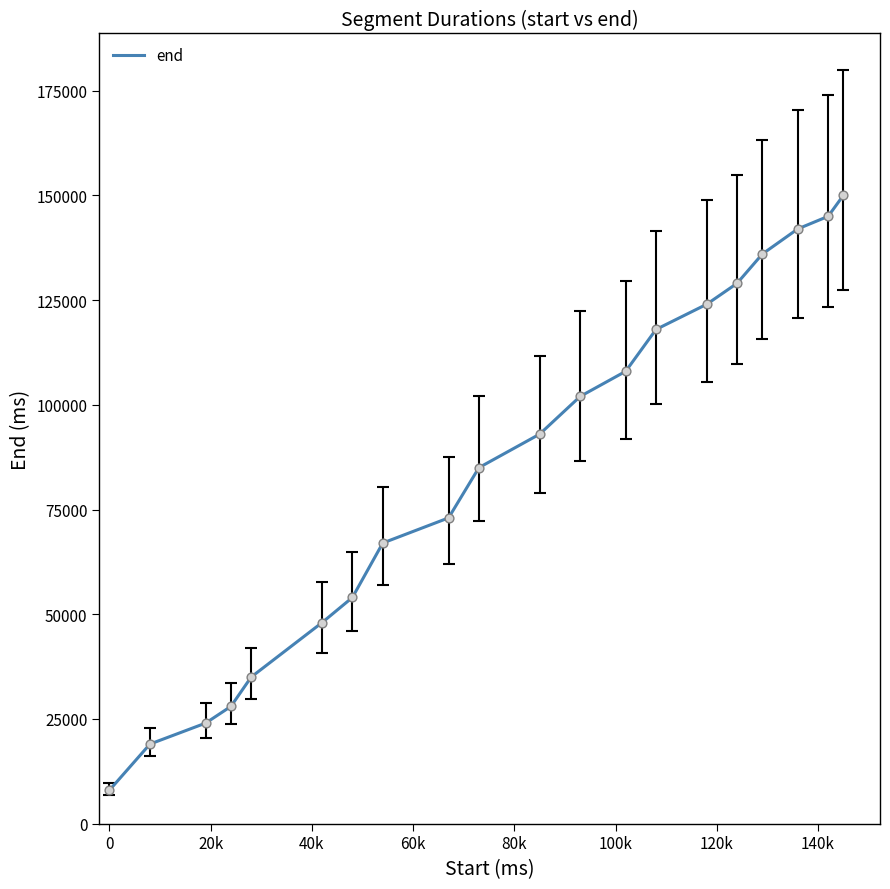

What is the difference between the maximum and minimum values?

142000